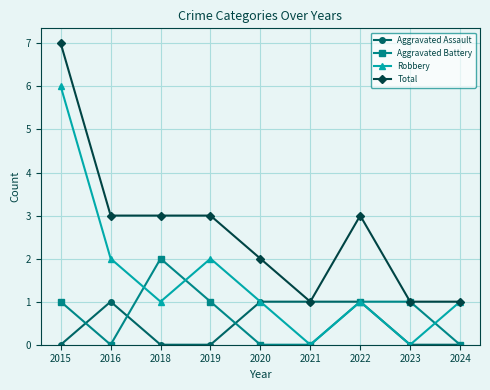

What is the value of the Aggravated Battery point at the 4th from the left?

1